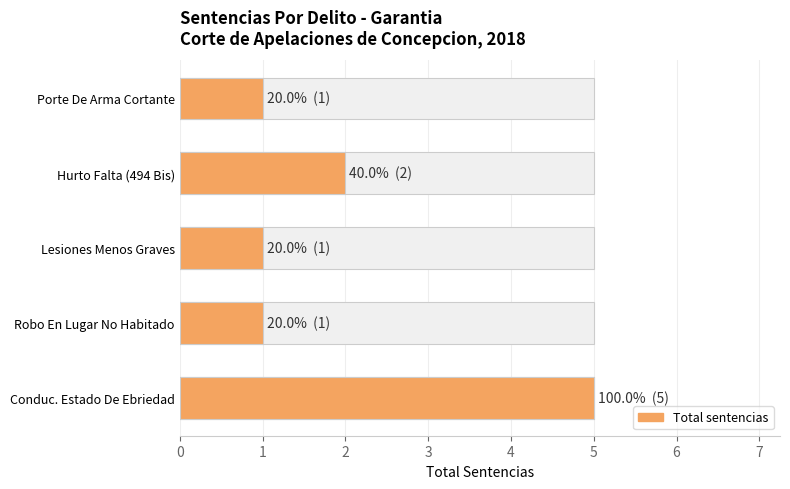

The value at Porte De Arma Cortante is 1. True or false?

True